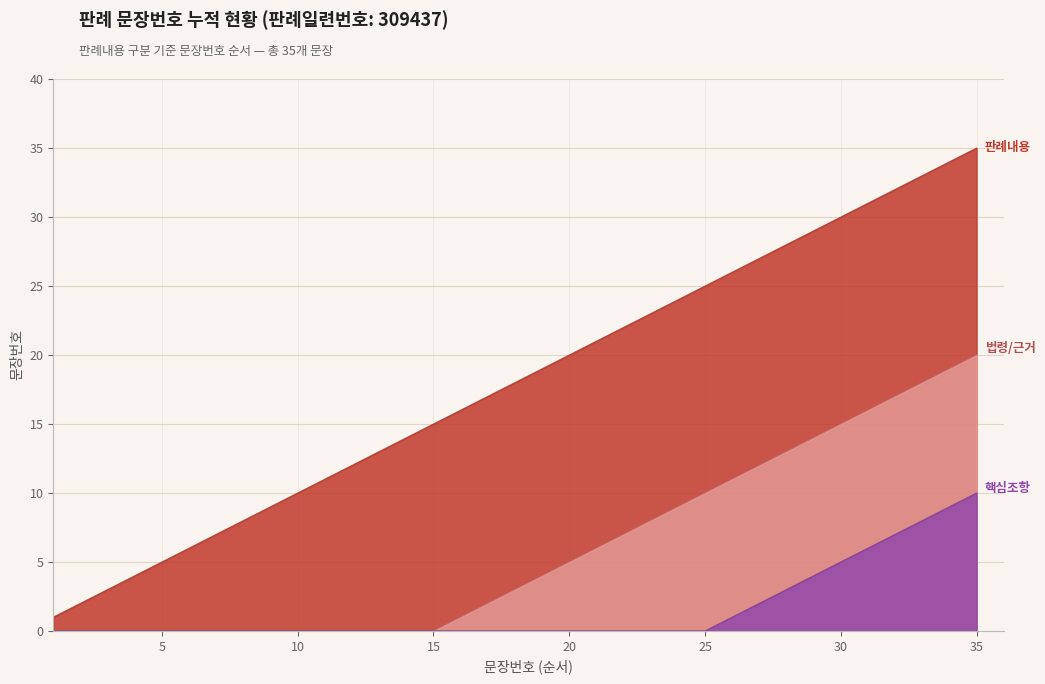

What is the value of the 2nd point from the left?

2